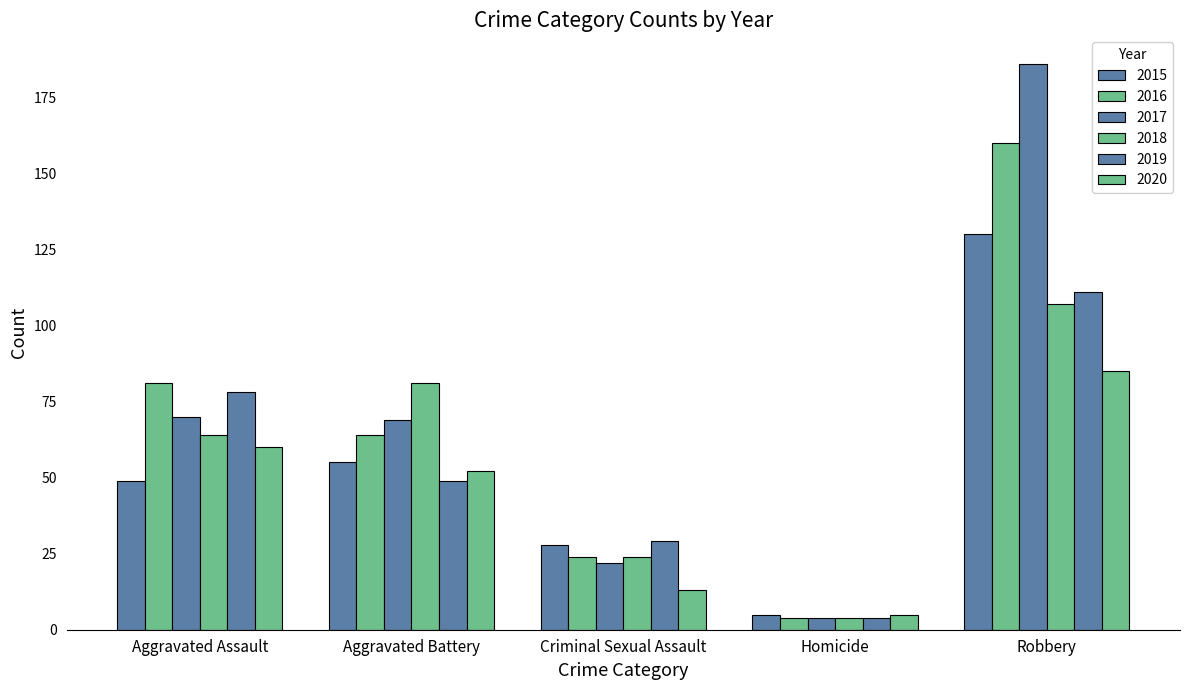

At which category is the sum across all series the highest?

Robbery